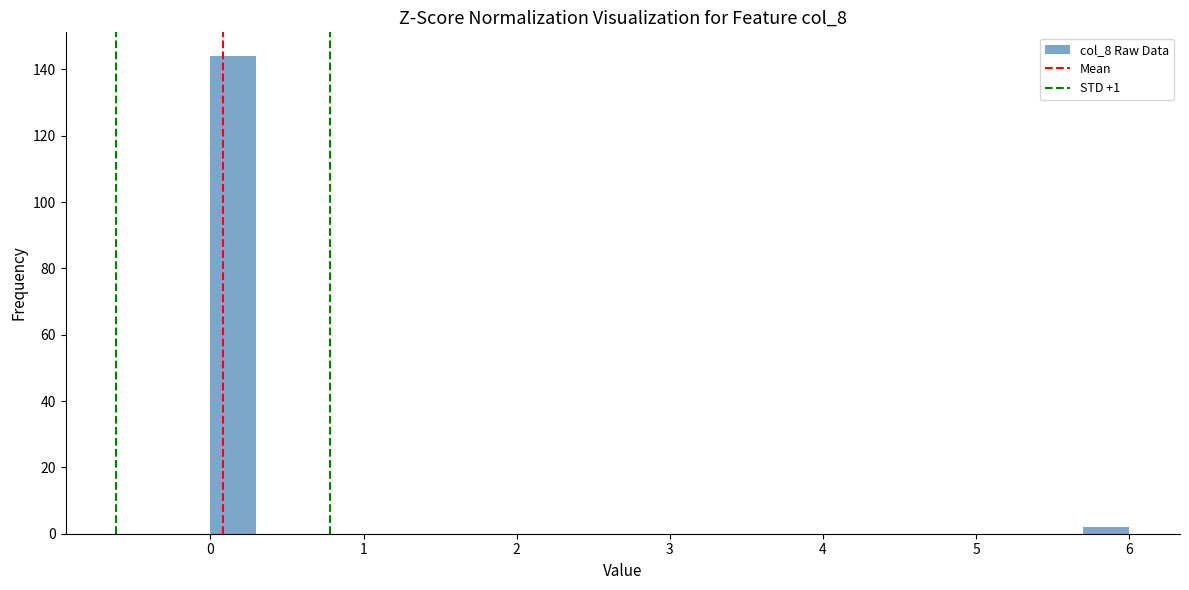

Read against the x-axis, roughly where is the centre of the tallest bar?

0.2